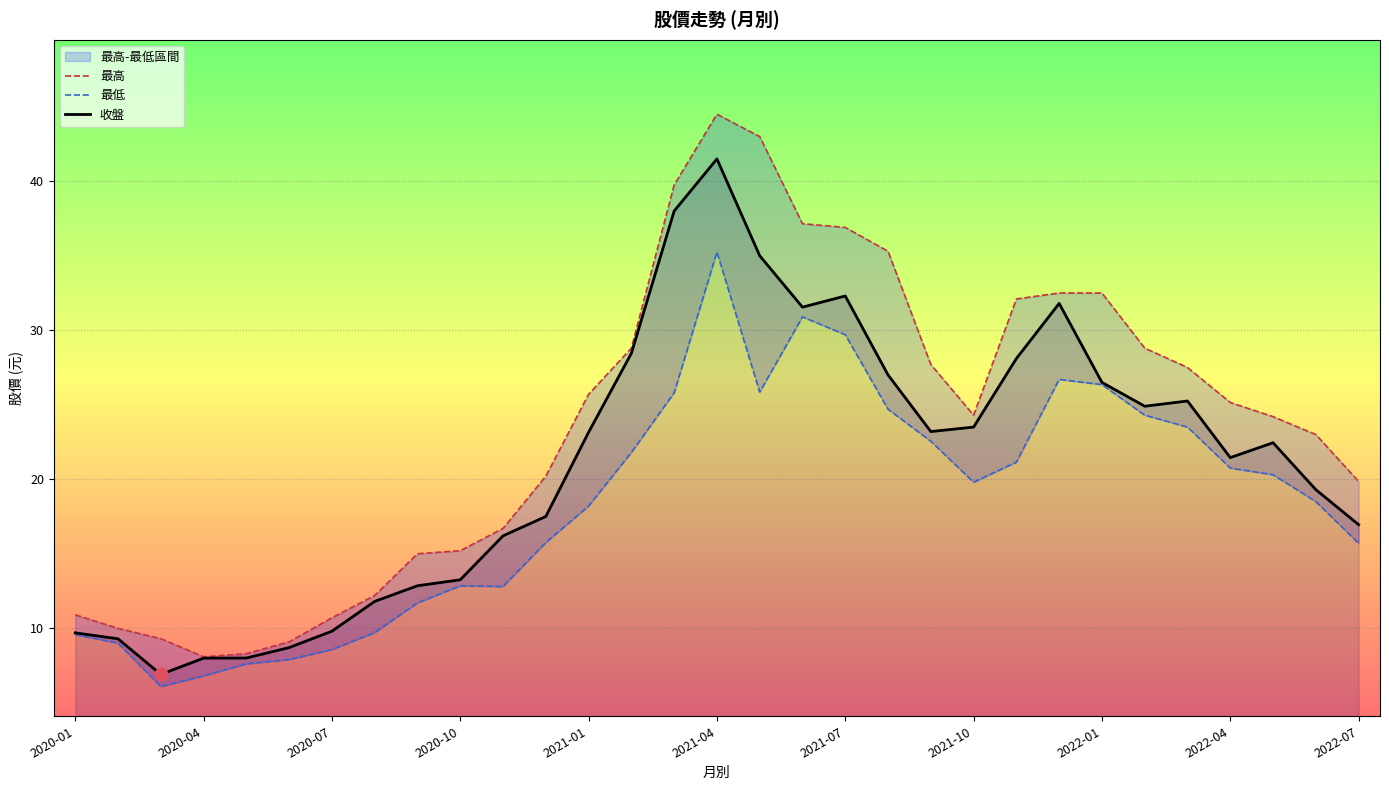

Which series contains the lowest Y value?

最低